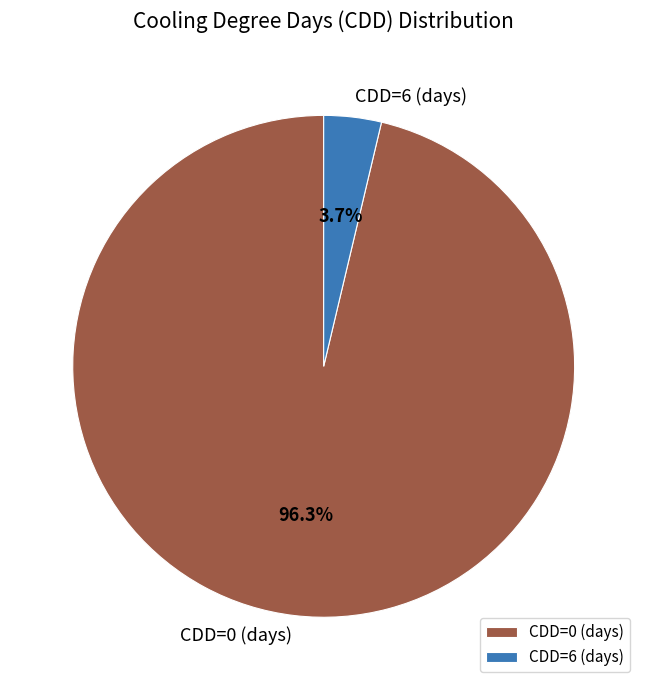

Which slice represents more than half of the pie?

CDD=0